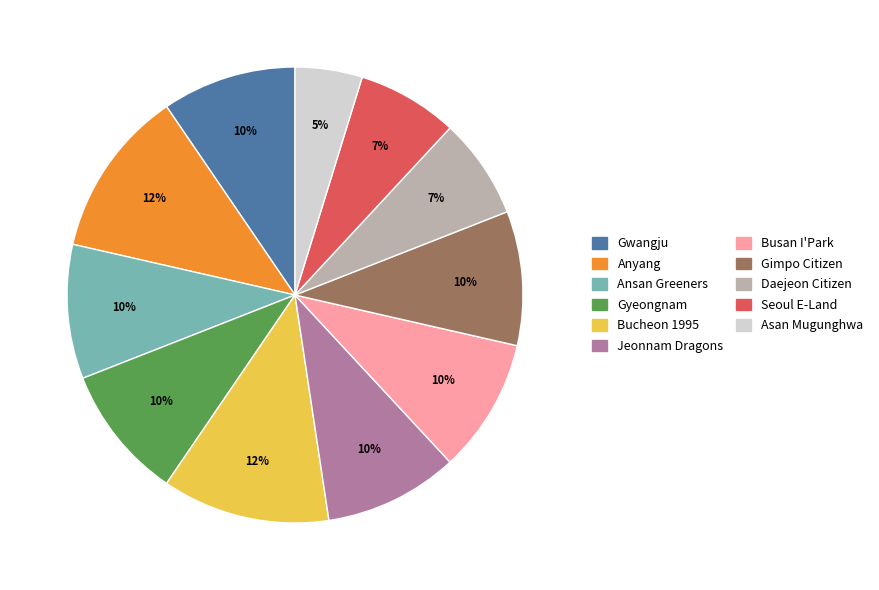

True or false: Gwangju accounts for 10% of the total.

True